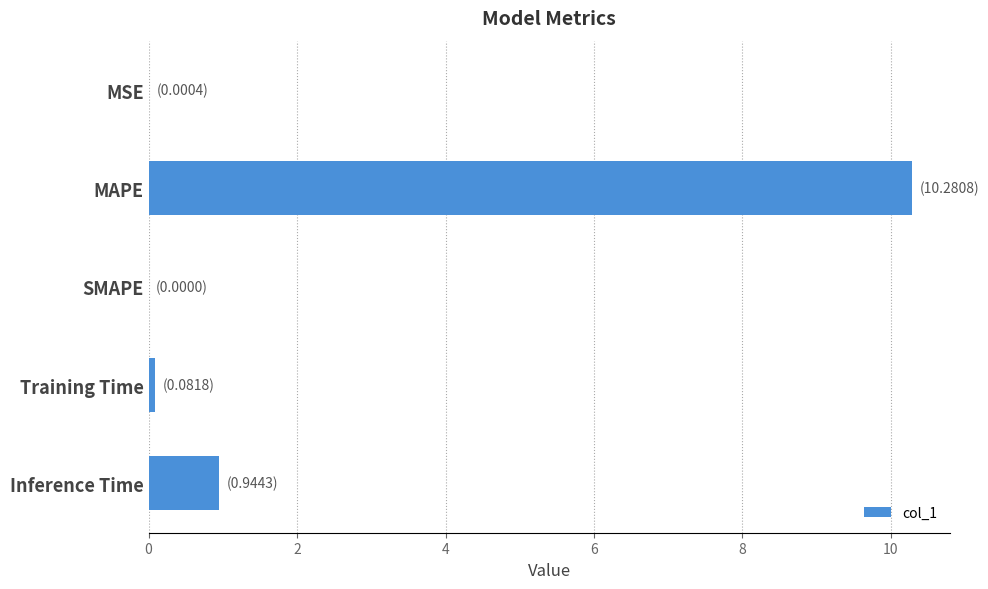

The chart shows a value of -3.6 at SMAPE. True or false?

False